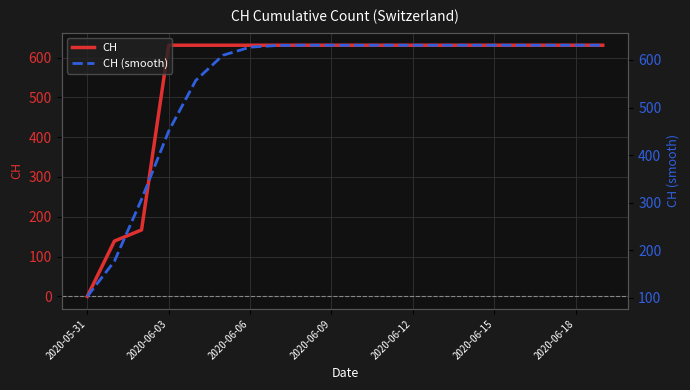

What is the value of the CH (smooth) point at the 9th from the left?

631.0